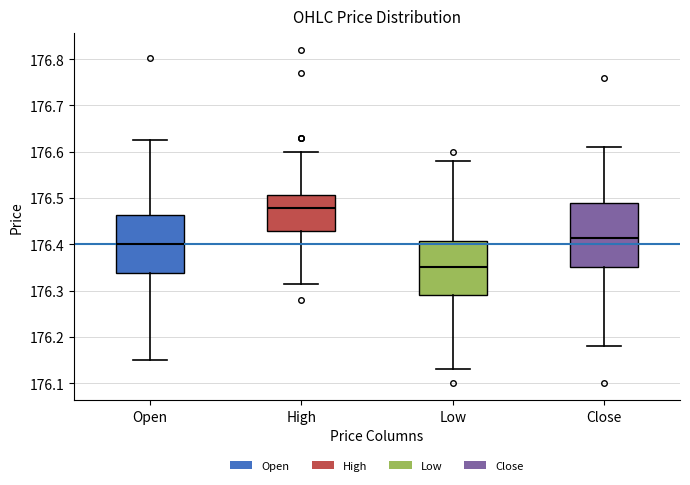

Reading left to right, transcribe this box plot: for each box, give where its median line is, the range the box spans, and where its two whiskers end, as read against the y-axis. The values are not printed on the chart, so give them approximately, as read against the axis.

Open: median 176.40, box 176.34 to 176.46, whiskers 176.15 to 176.62
High: median 176.48, box 176.43 to 176.51, whiskers 176.32 to 176.60
Low: median 176.35, box 176.29 to 176.41, whiskers 176.13 to 176.58
Close: median 176.41, box 176.35 to 176.49, whiskers 176.18 to 176.61